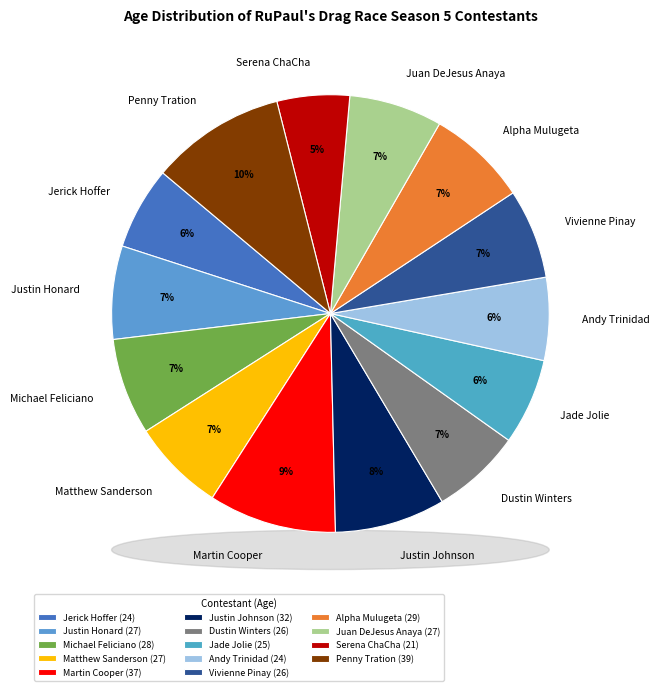

Do Serena ChaCha and Martin Cooper together represent more than half of the pie?

No